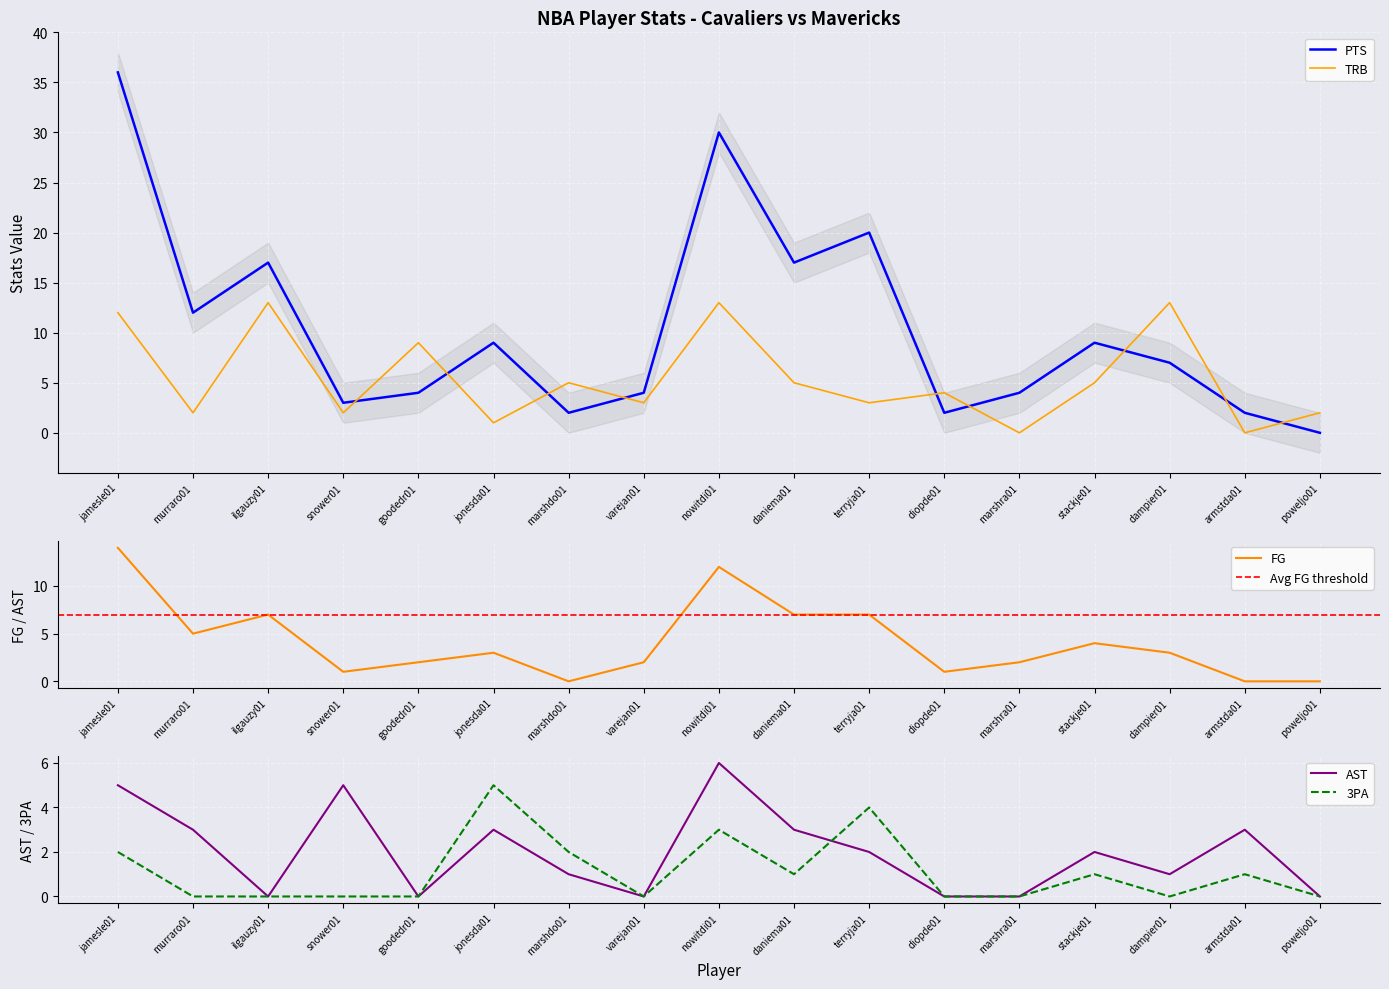

What is the spread (max minus min) of values at murraro01?

12